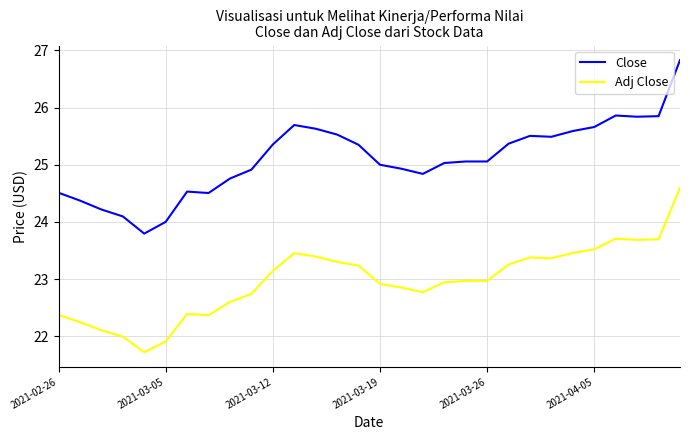

What is the lowest value of the Close series?

23.8